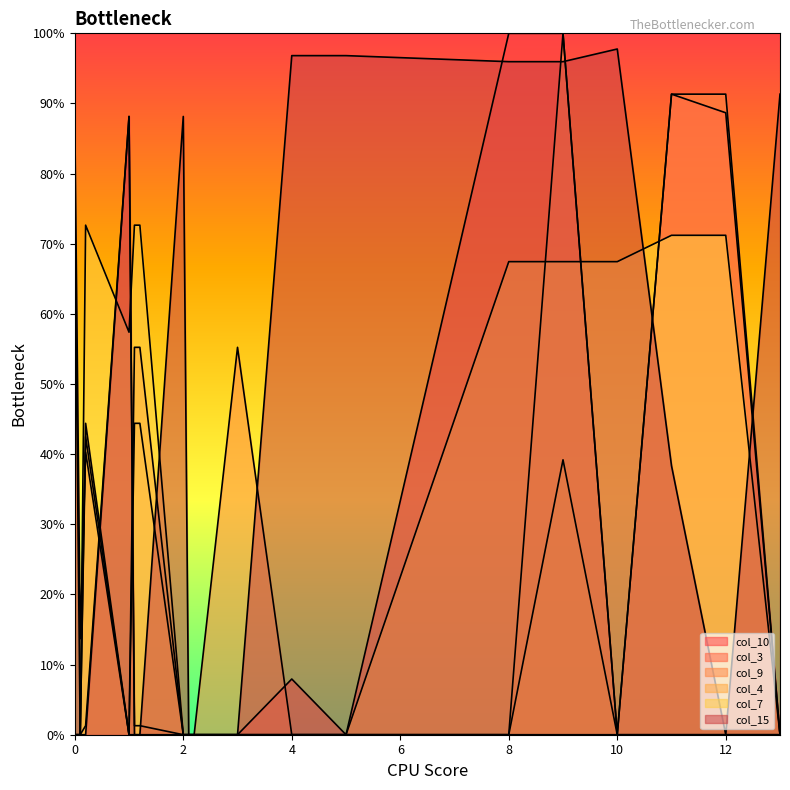

How many values in the col_3 series exceed 0?

1